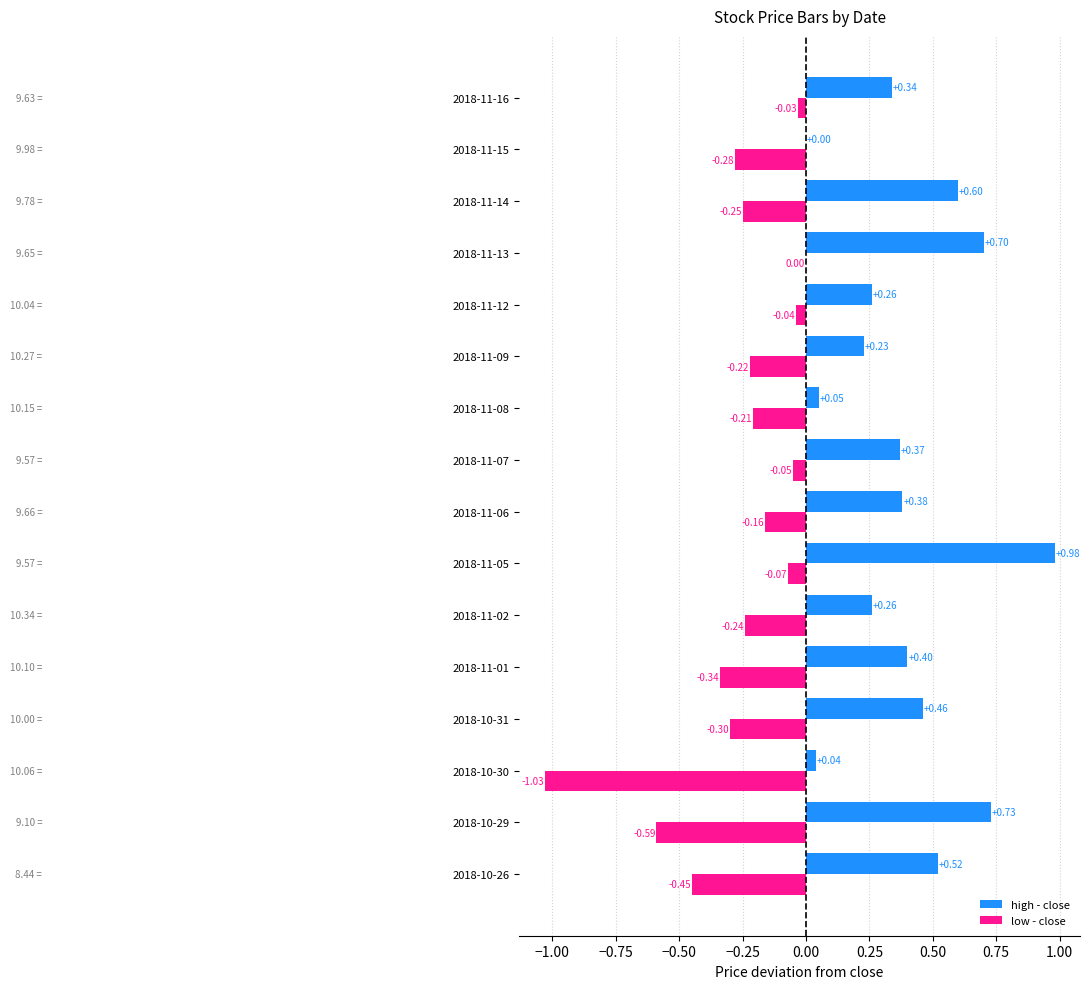

Which series changed the most between 2018-10-29 and 2018-11-02?

high - close